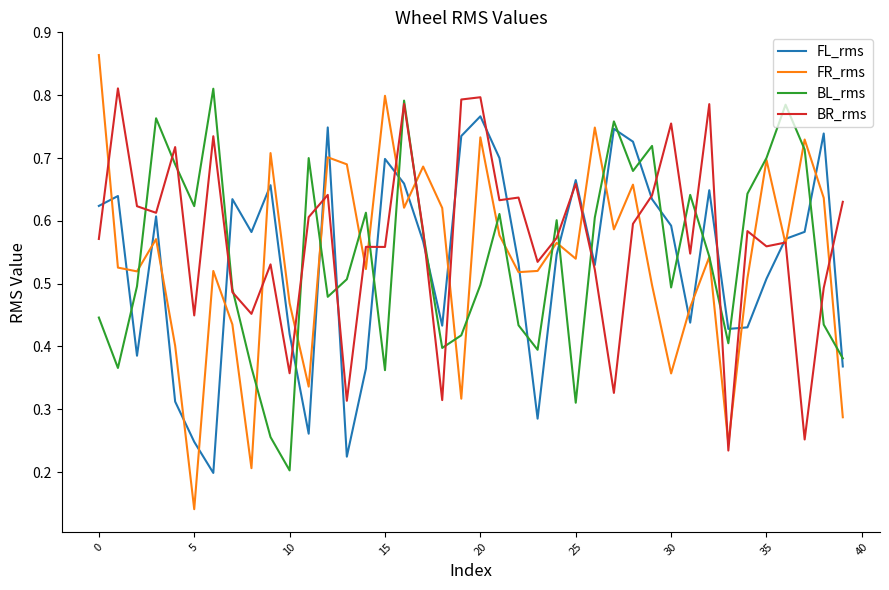

How many intersections are there between BR_rms and FR_rms?

17